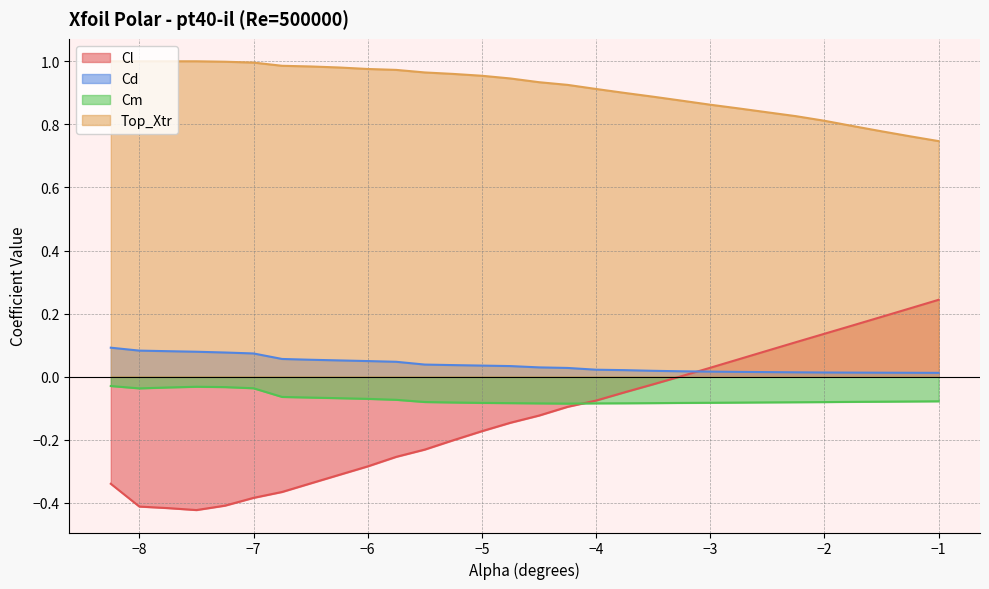

Which category has the lowest value in the Top_Xtr series?

−1